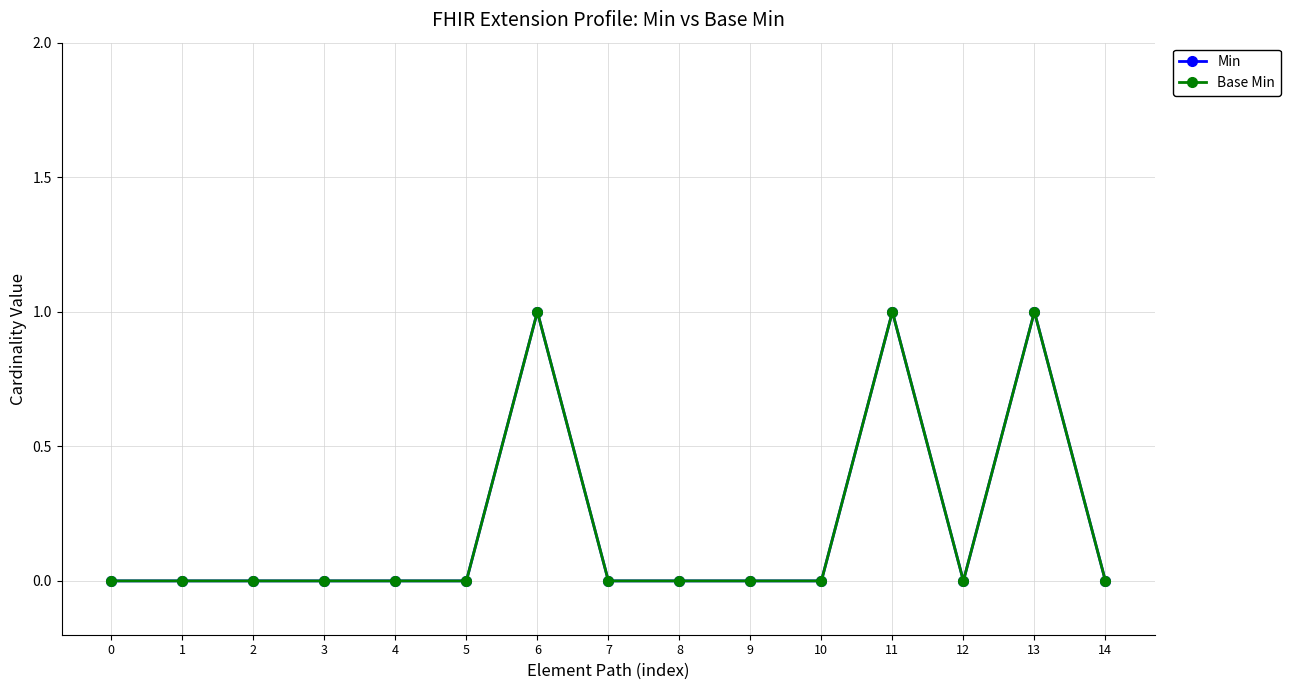

Does the chart have visible grid lines?

Yes